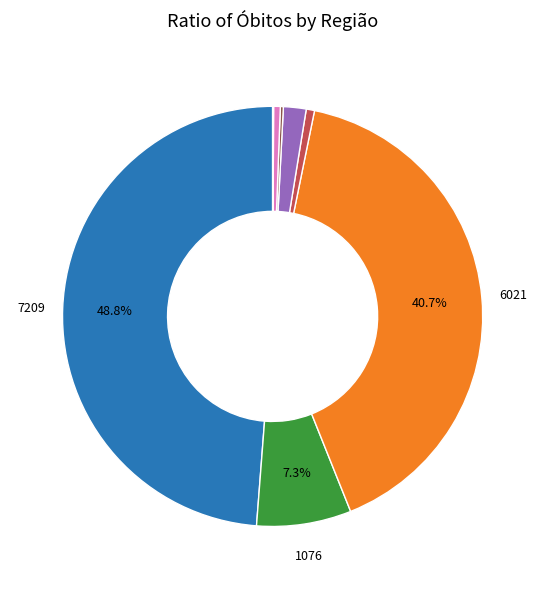

Is there any slice that represents more than half of the pie?

No